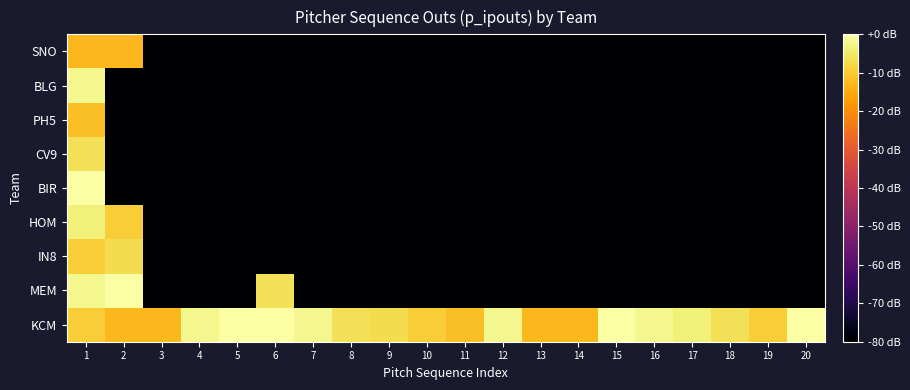

What is the total value across all series at 12?

-642.2